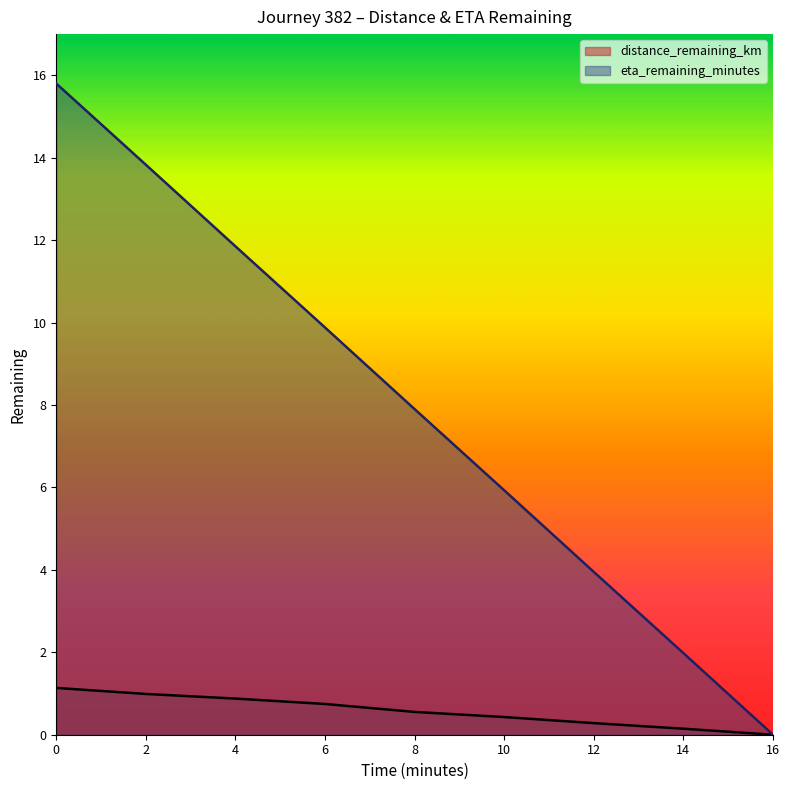

True or false: eta_remaining_minutes has a value of 13.8 at 2.

True